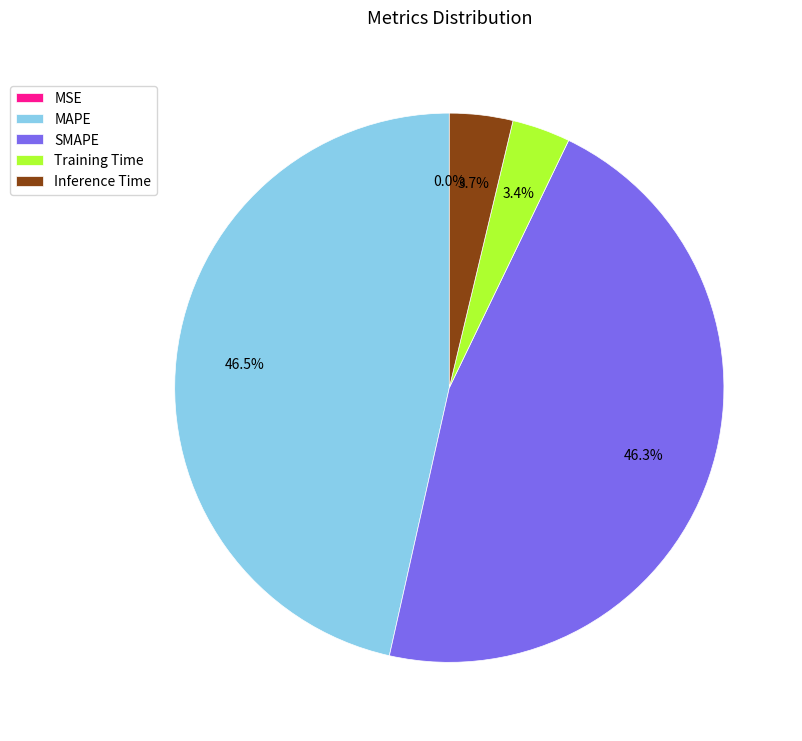

Does Inference Time account for over 50% of the chart?

No